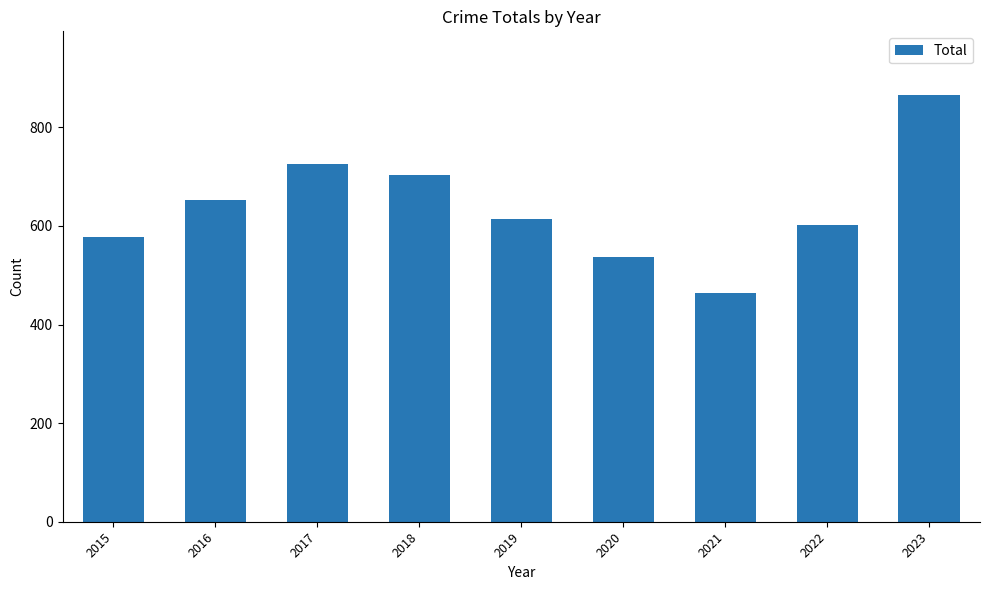

List the labels in order of value, largest first.

2023, 2017, 2018, 2016, 2019, 2022, 2015, 2020, 2021